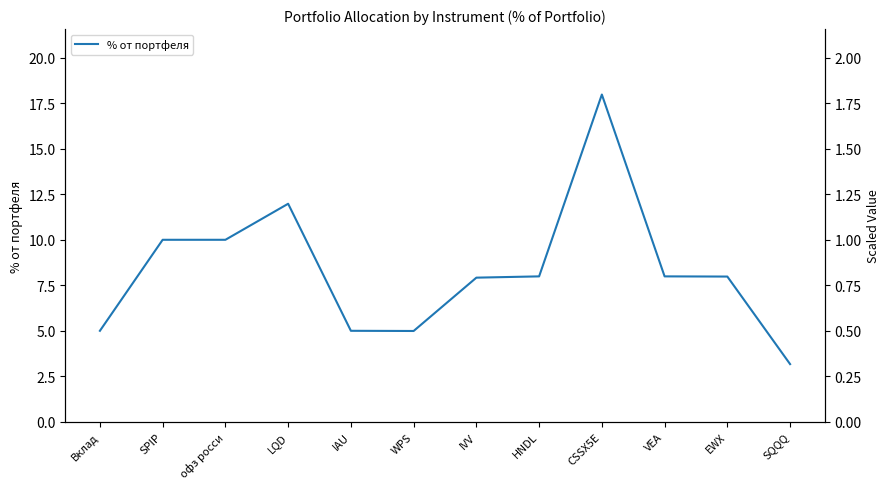

What position from the left is IVV?

7